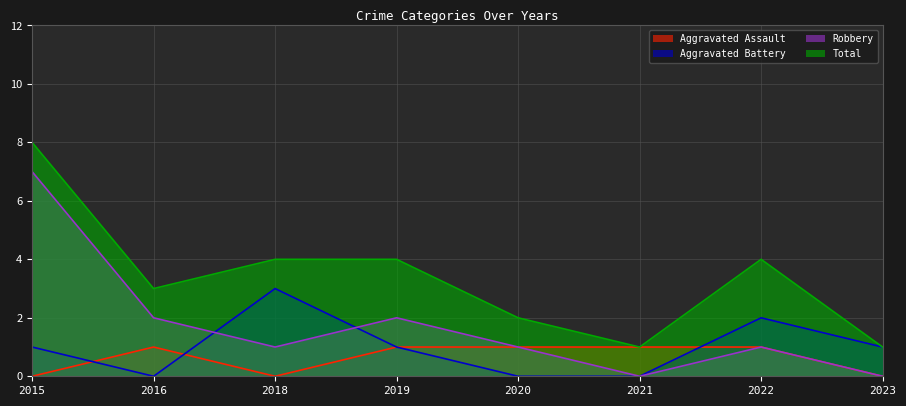

Rank the series at 2023 from lowest to highest value.

Aggravated Assault, Robbery, Aggravated Battery, Total